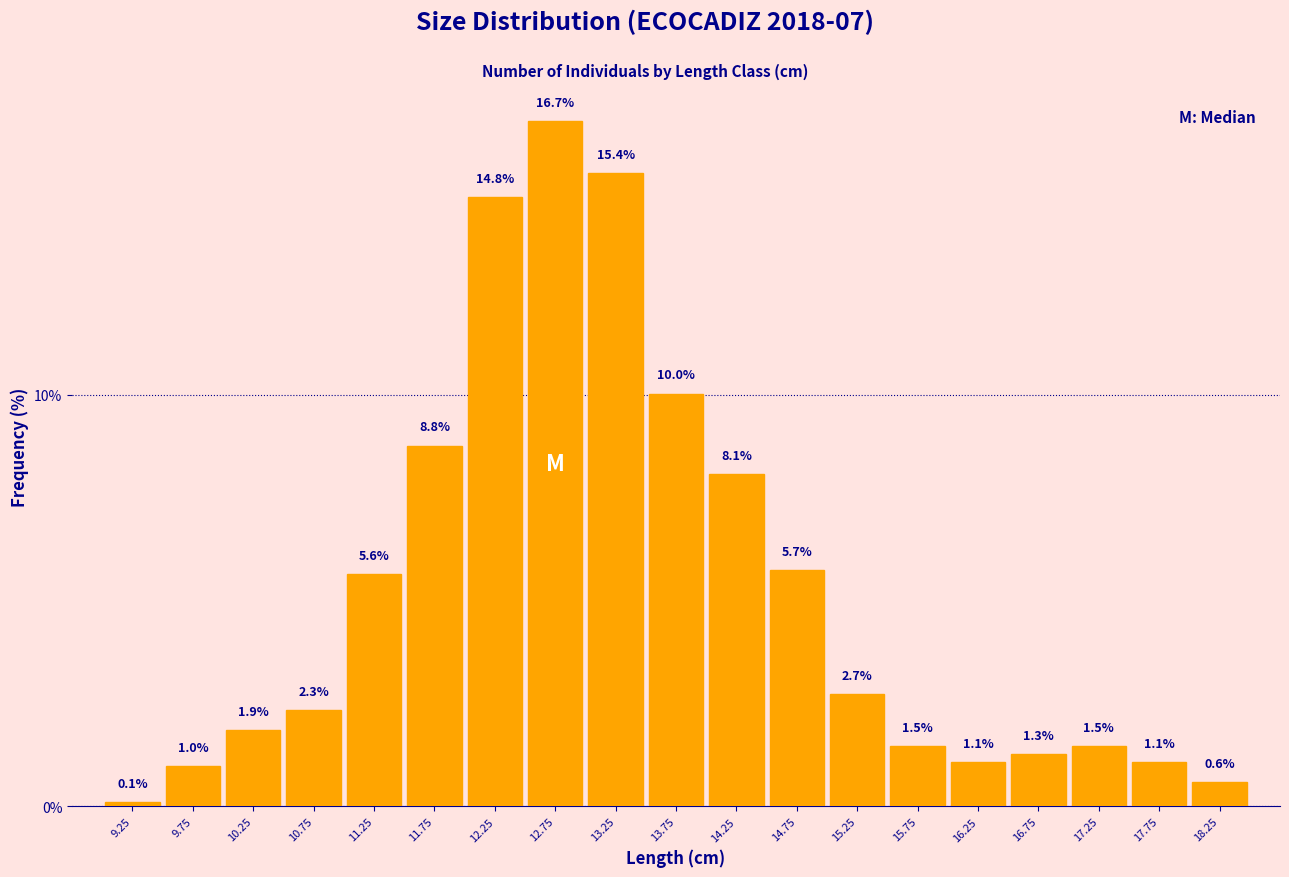

Reading left to right, list all the values displayed in this chart.

9.25=0.1	9.75=1.0	10.25=1.9	10.75=2.3	11.25=5.6	11.75=8.8	12.25=14.8	12.75=16.7	13.25=15.4	13.75=10.0	14.25=8.1	14.75=5.7	15.25=2.7	15.75=1.5	16.25=1.1	16.75=1.3	17.25=1.5	17.75=1.1	18.25=0.6